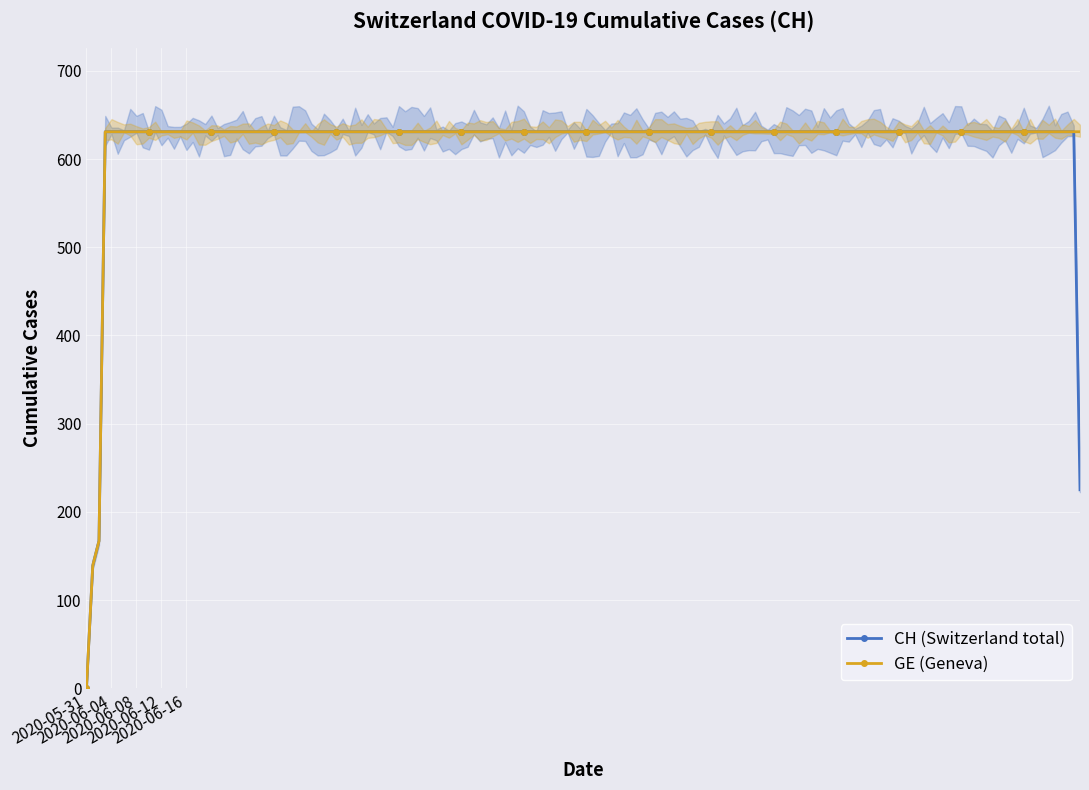

True or false: GE and CH cross at least once.

False